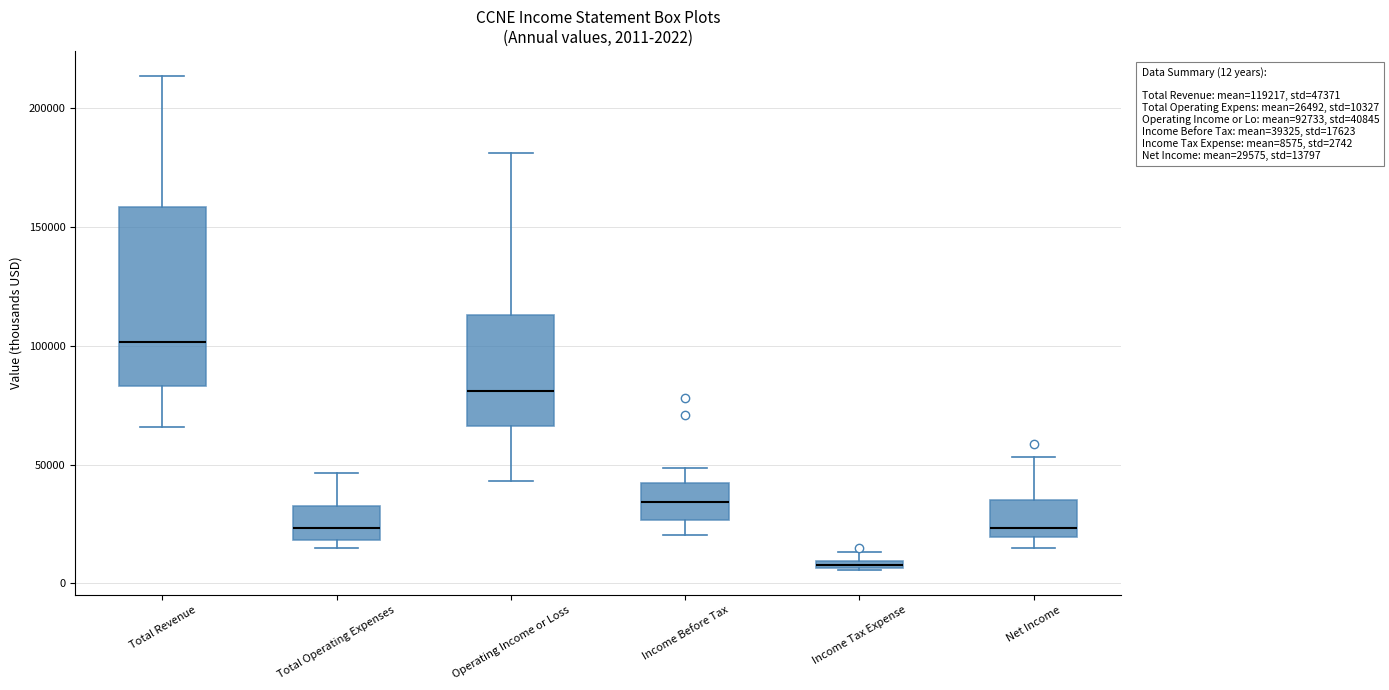

Comparing the boxes themselves (not the whiskers), which one is the tallest?

Total Revenue